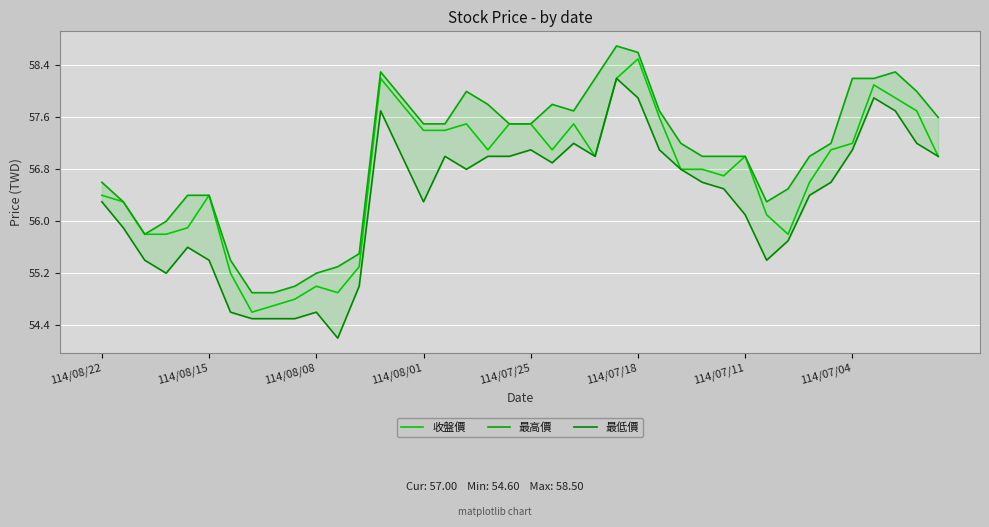

Reading right to left, extract all data points from this chart.

收盤價: 57.0	57.7	57.9	58.1	57.2	57.1	56.6	55.8	56.1	57.0	56.7	56.8	56.8	57.6	58.5	58.2	57.0	57.5	57.1	57.5	57.5	57.1	57.5	57.4	57.4	57.8	58.2	55.3	54.9	55.0	54.8	54.7	54.6	55.2	56.4	55.9	55.8	55.8	56.3	56.4
最高價: 57.6	58.0	58.3	58.2	58.2	57.2	57.0	56.5	56.3	57.0	57.0	57.0	57.2	57.7	58.6	58.7	58.2	57.7	57.8	57.5	57.5	57.8	58.0	57.5	57.5	57.9	58.3	55.5	55.3	55.2	55.0	54.9	54.9	55.4	56.4	56.4	56.0	55.8	56.3	56.6
最低價: 57.0	57.2	57.7	57.9	57.1	56.6	56.4	55.7	55.4	56.1	56.5	56.6	56.8	57.1	57.9	58.2	57.0	57.2	56.9	57.1	57.0	57.0	56.8	57.0	56.3	57.0	57.7	55.0	54.2	54.6	54.5	54.5	54.5	54.6	55.4	55.6	55.2	55.4	55.9	56.3